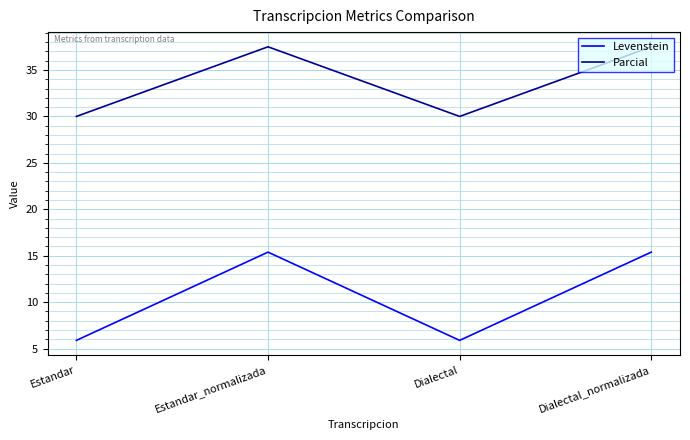

What is the difference between the Levenstein values at Dialectal_normalizada and Estandar?

9.5